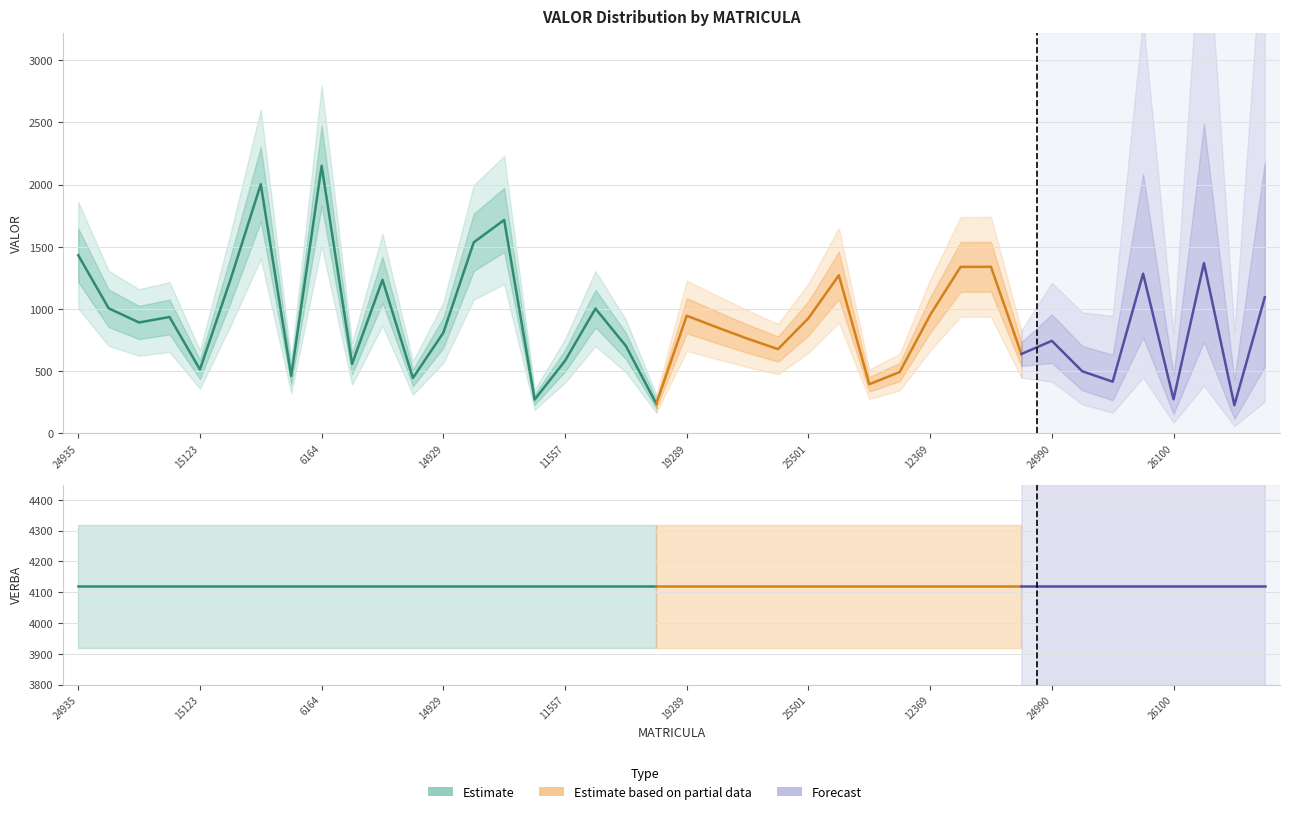

True or false: VALOR and VERBA cross at least once.

False